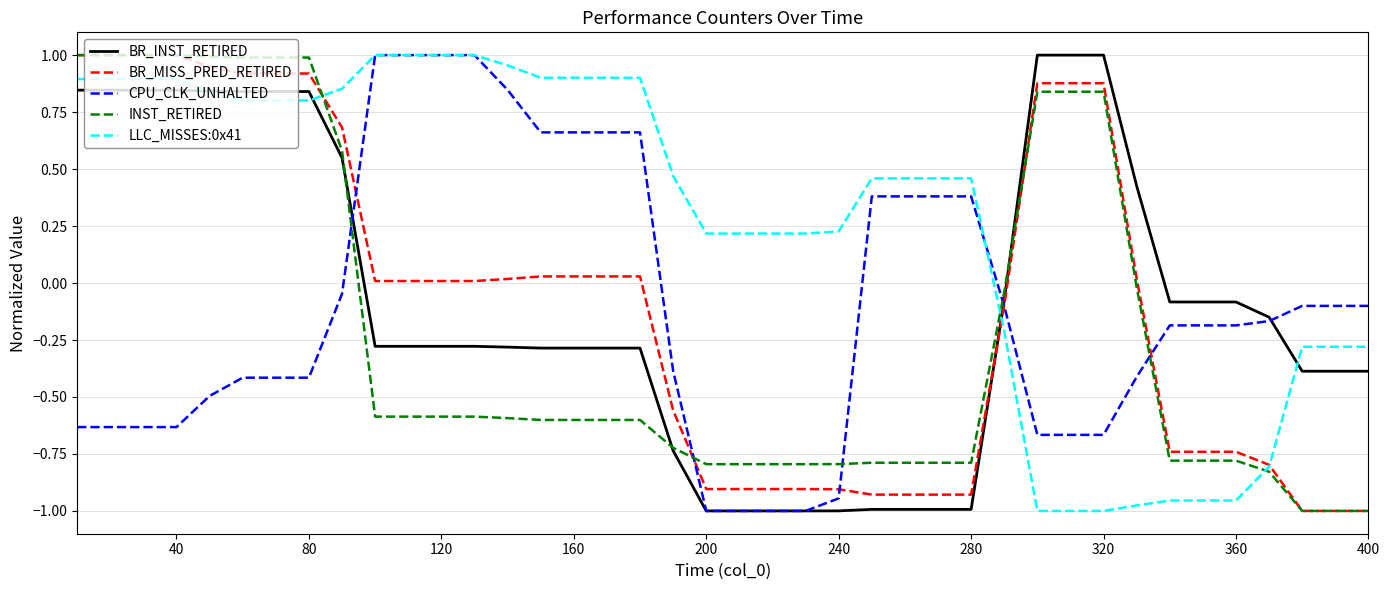

True or false: BR_INST_RETIRED and BR_MISS_PRED_RETIRED intersect in this chart.

True